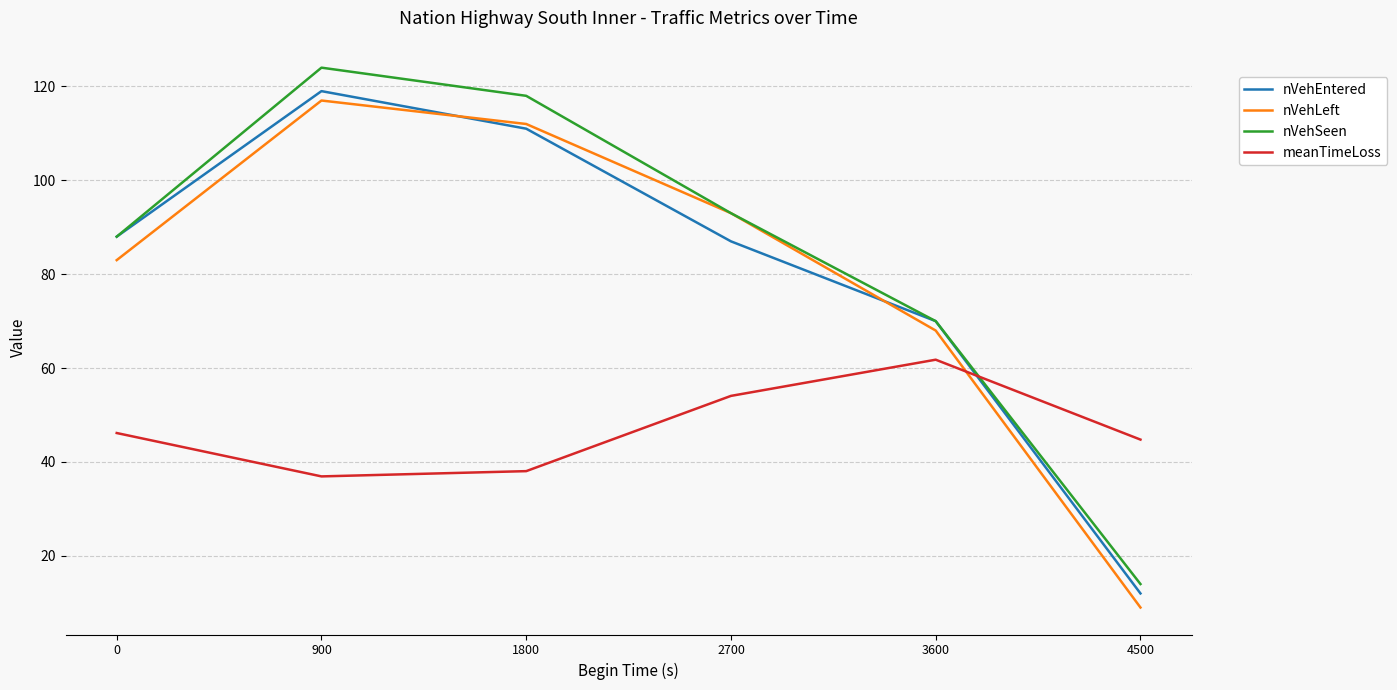

Which label corresponds to the smallest value in the chart?

4500